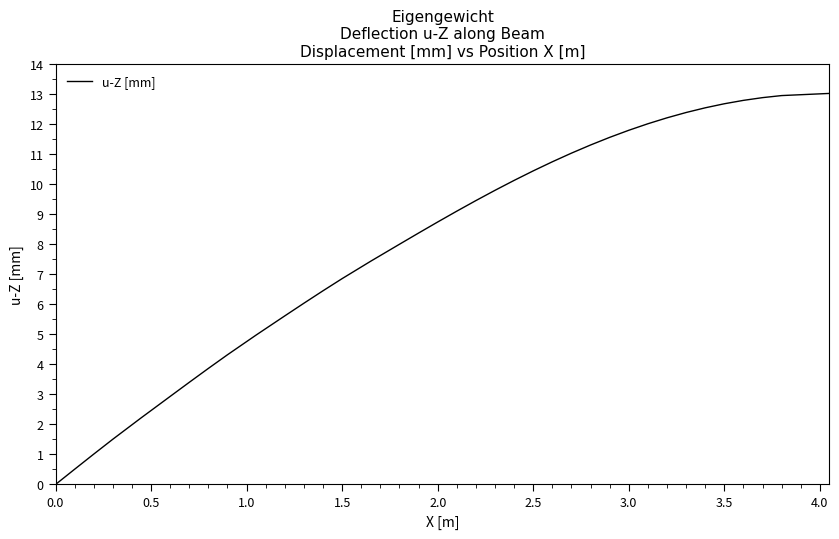

What is the maximum value shown in the chart?

13.0